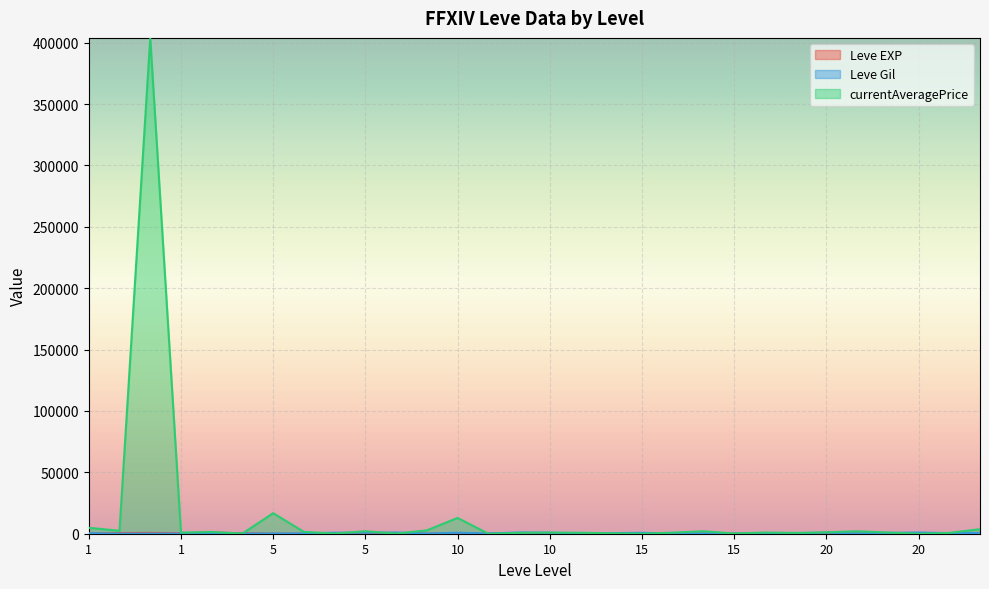

True or false: currentAveragePrice has a value of 851 at 5.

False